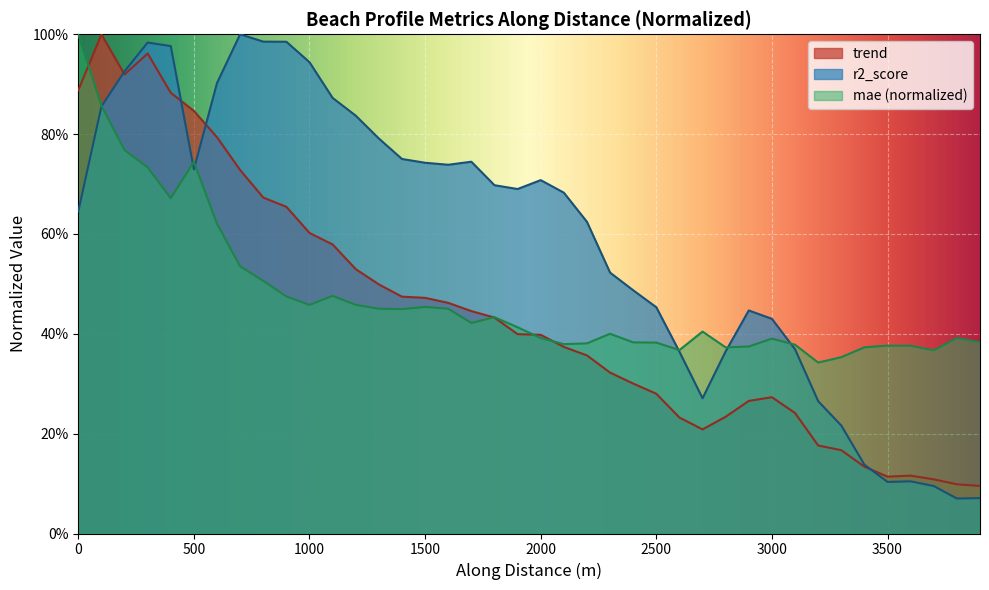

Does the chart display data point markers on the line(s)?

No